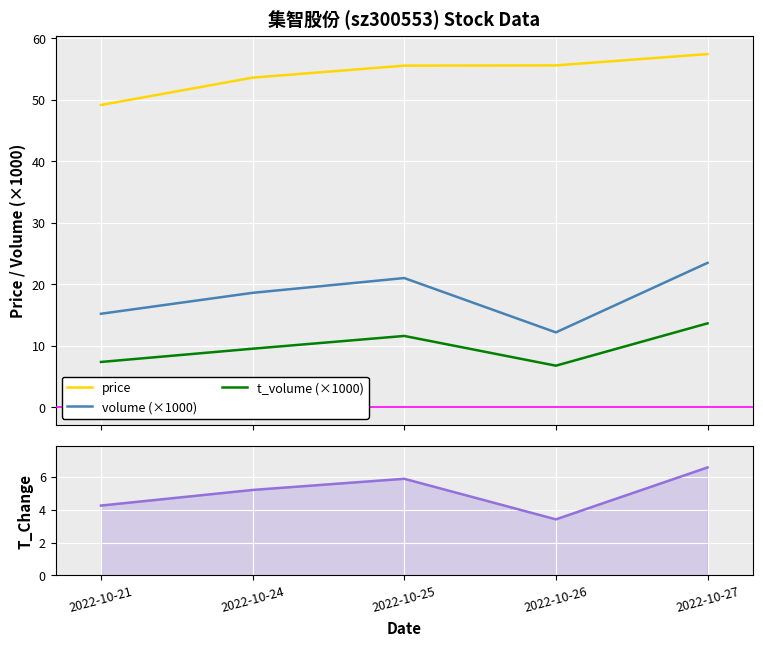

What value does the t_volume (×1000) series have at 2022-10-25?

11.6